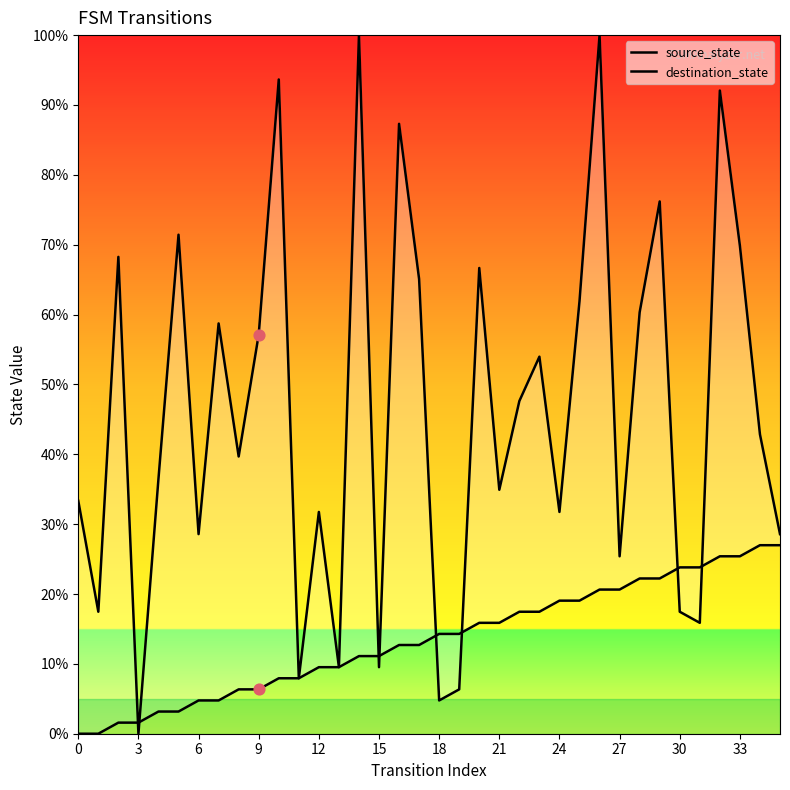

Which series reaches the minimum Y coordinate?

source_state